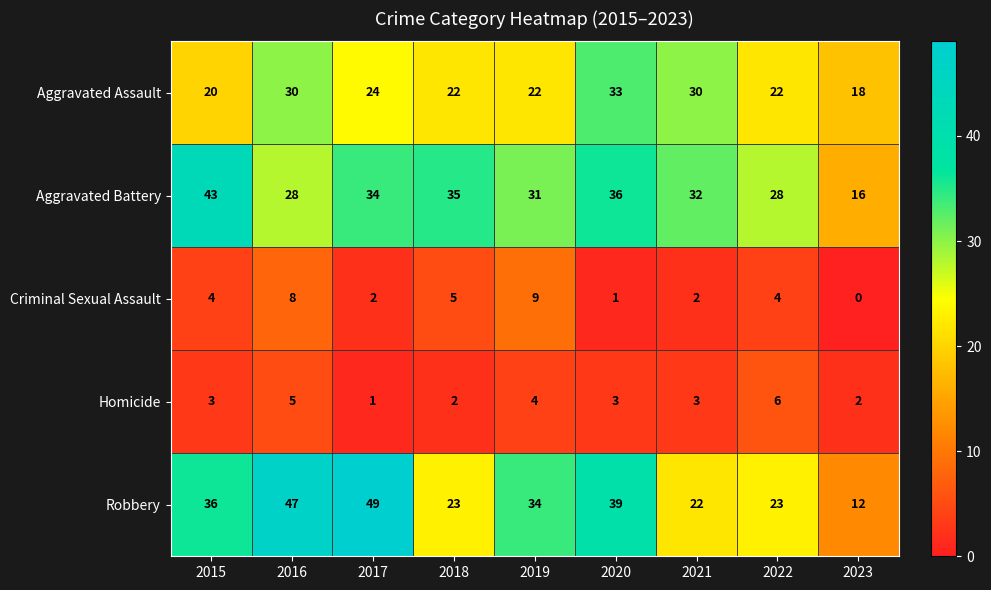

What is the total value across all series at 2023?

48